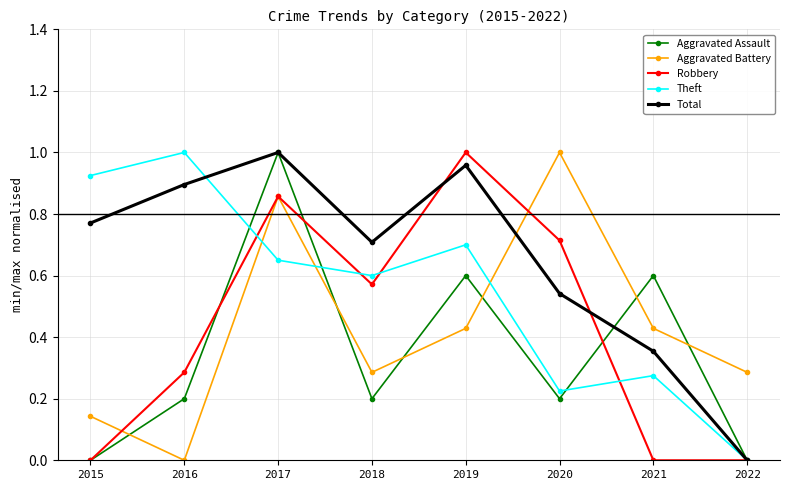

How many lines are shown in the chart?

5